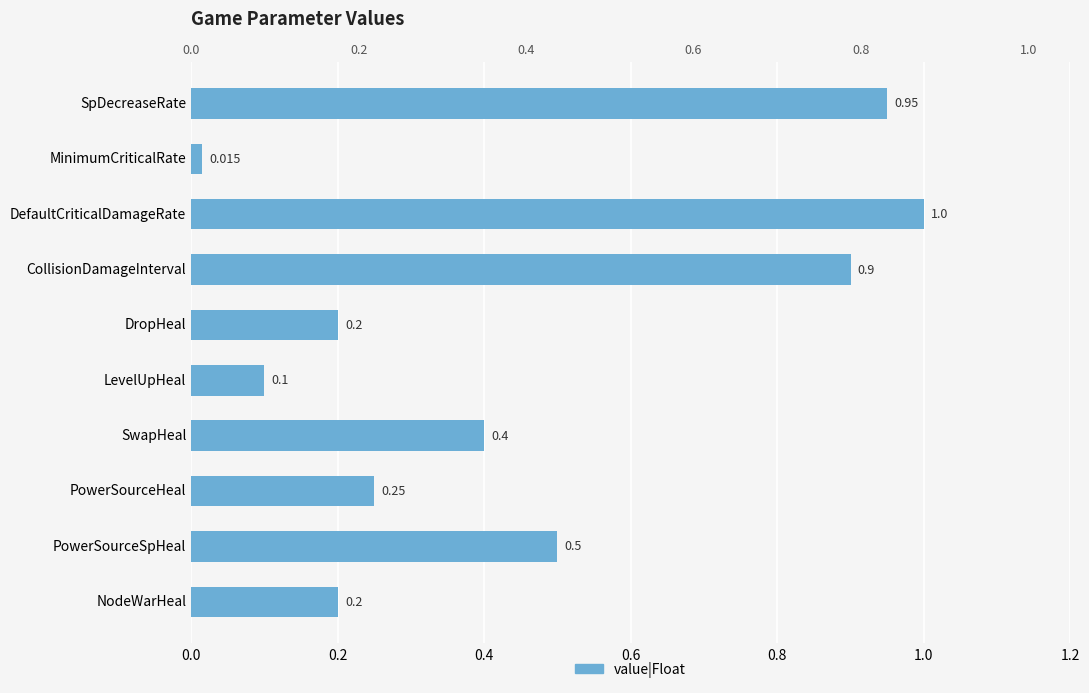

Reading right to left, list all the values displayed in this chart.

0.2	0.5	0.2	0.4	0.1	0.2	0.9	1.0	0.0	0.9